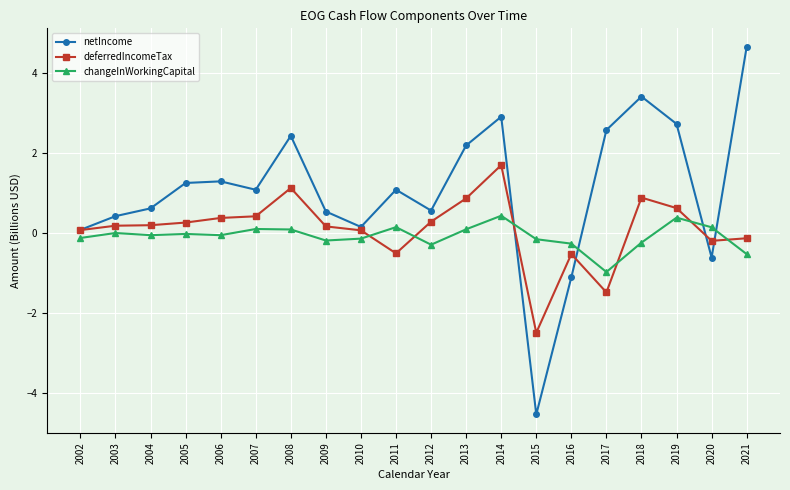

How many positive values does the netIncome series have?

17